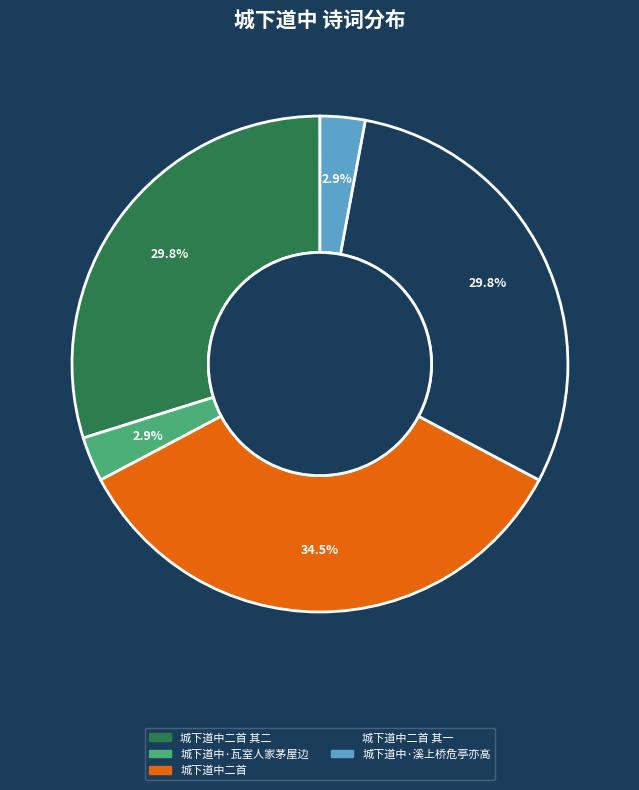

Which has a higher value, 城下道中二首 其二 or 城下道中二首?

城下道中二首